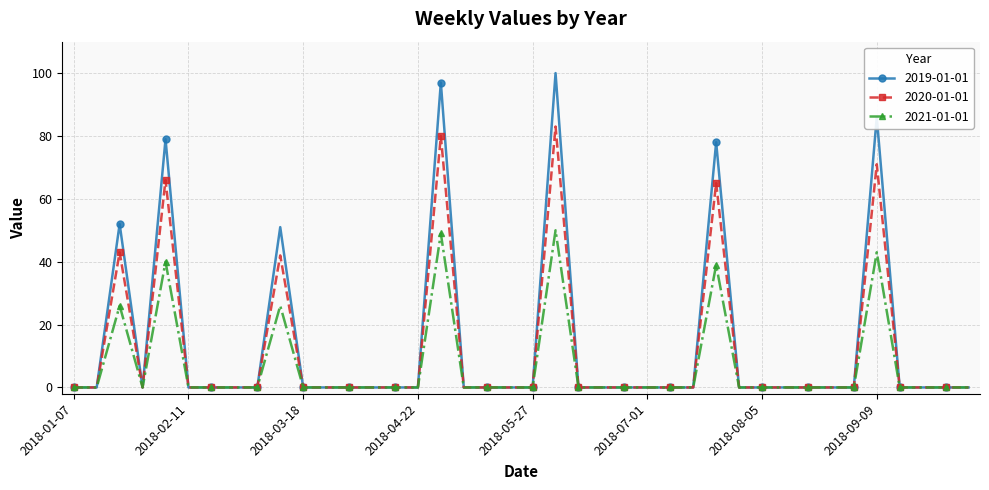

At how many categories does at least one series exceed 37?

7